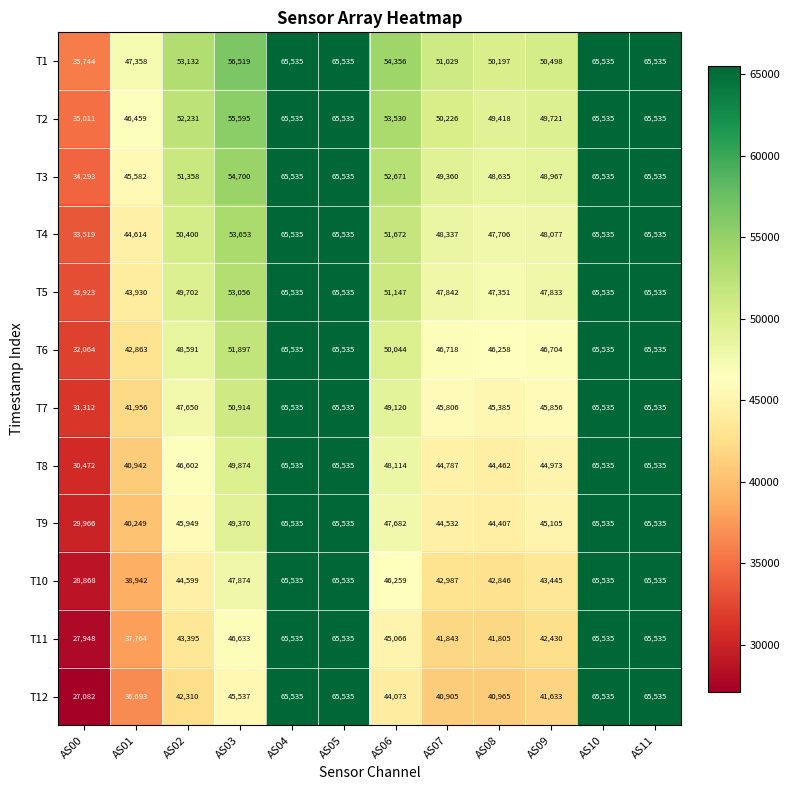

What is the difference between the maximum and minimum values in the T9 series?

35569